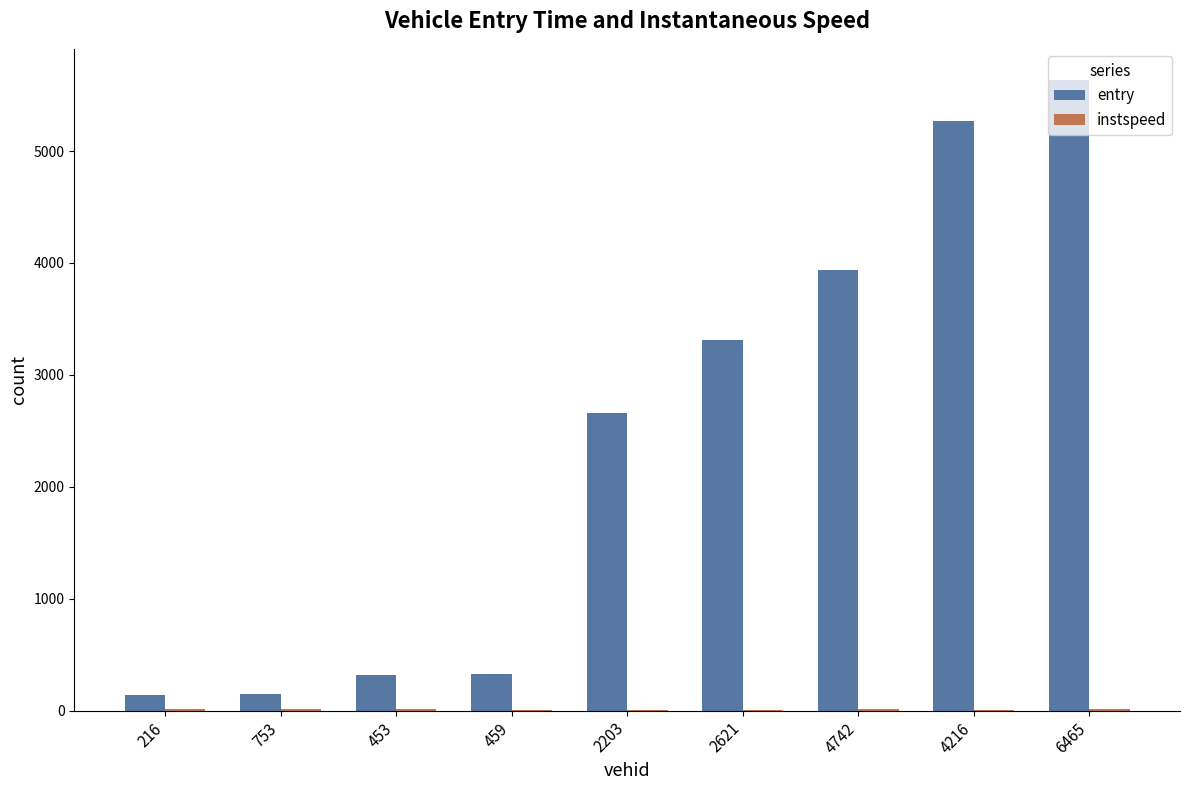

What is the sum of the entry values at 2621 and 4742?

7246.4